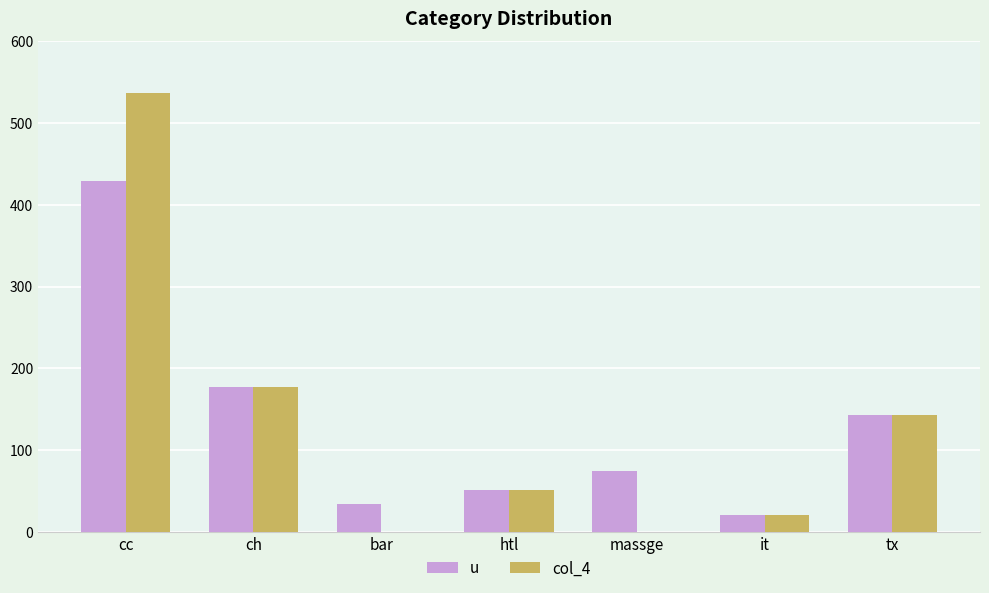

What is the sum of all u values?

929